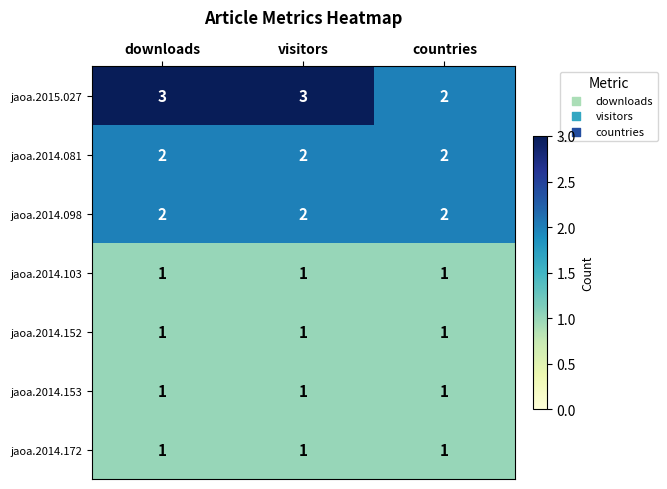

What is the sum of all jaoa.2015.027 values?

8